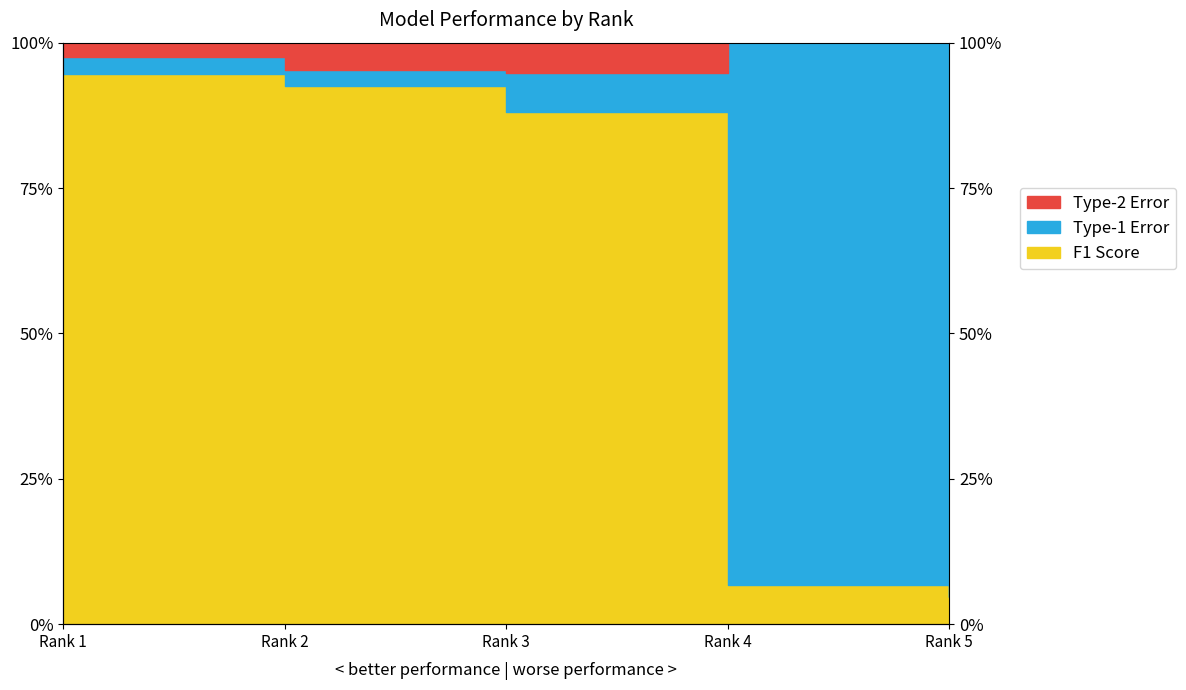

What is the lowest value of the Type-1 Error series?

1.0